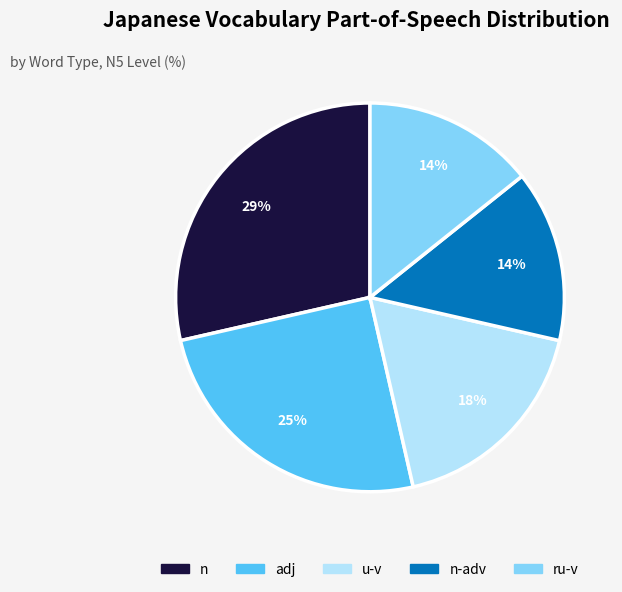

To the nearest percent, what percentage of the pie is n-adv?

14%